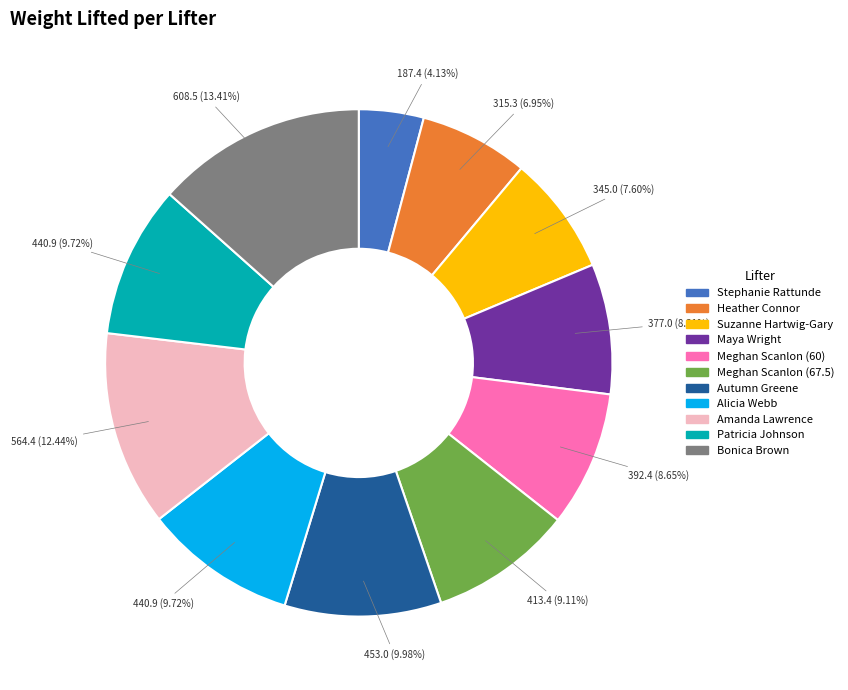

The Meghan Scanlon (60) slice represents 1% of the pie. True or false?

False